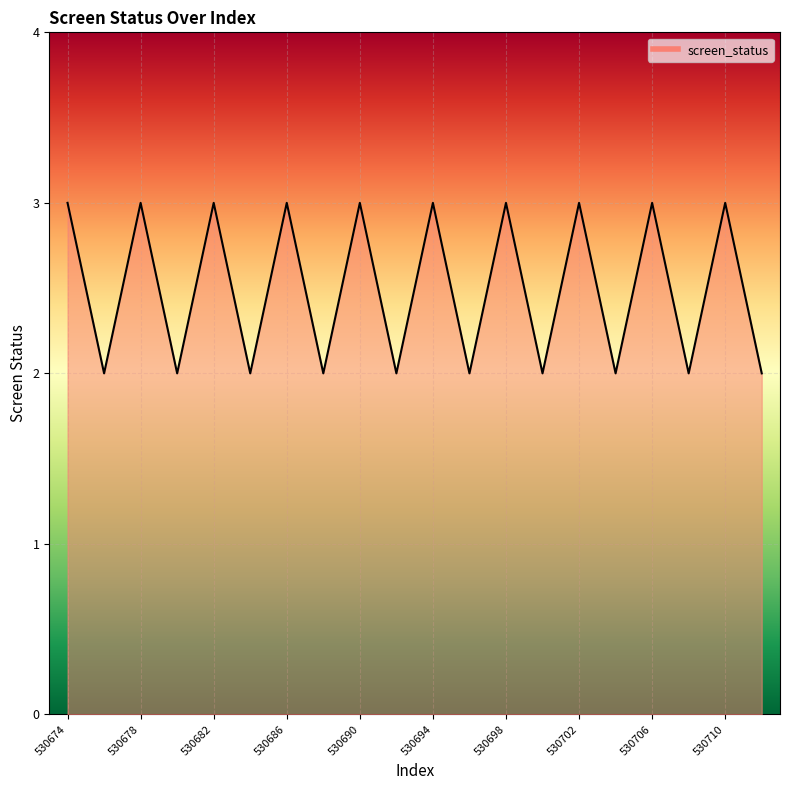

What is the value of the 17th point from the left?

3